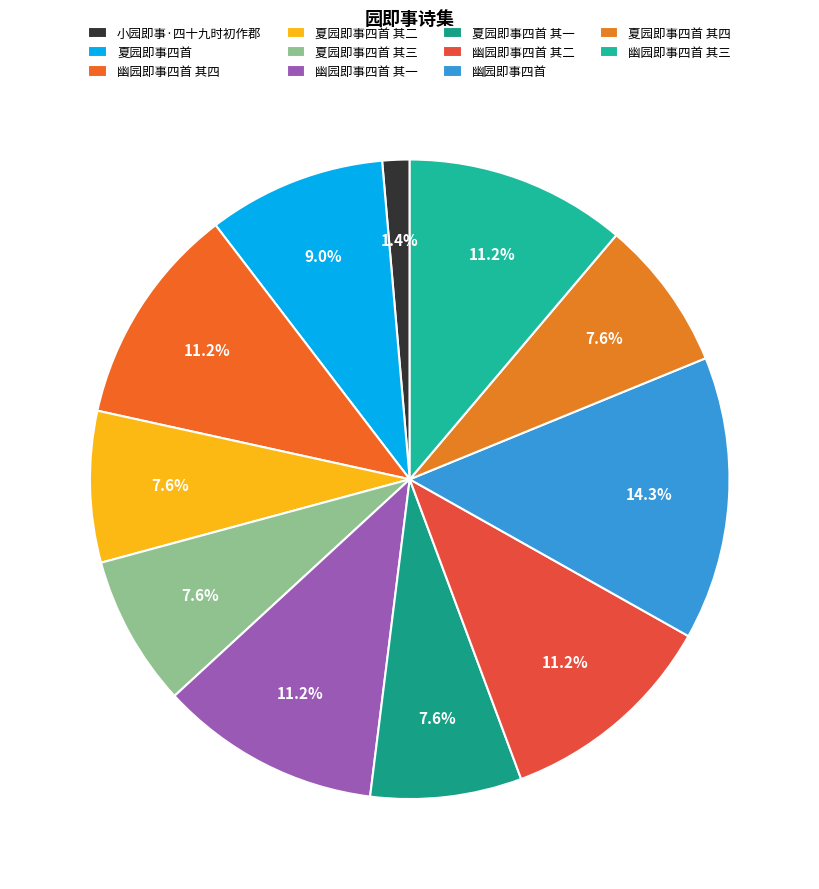

Count the number of slices in the pie.

11